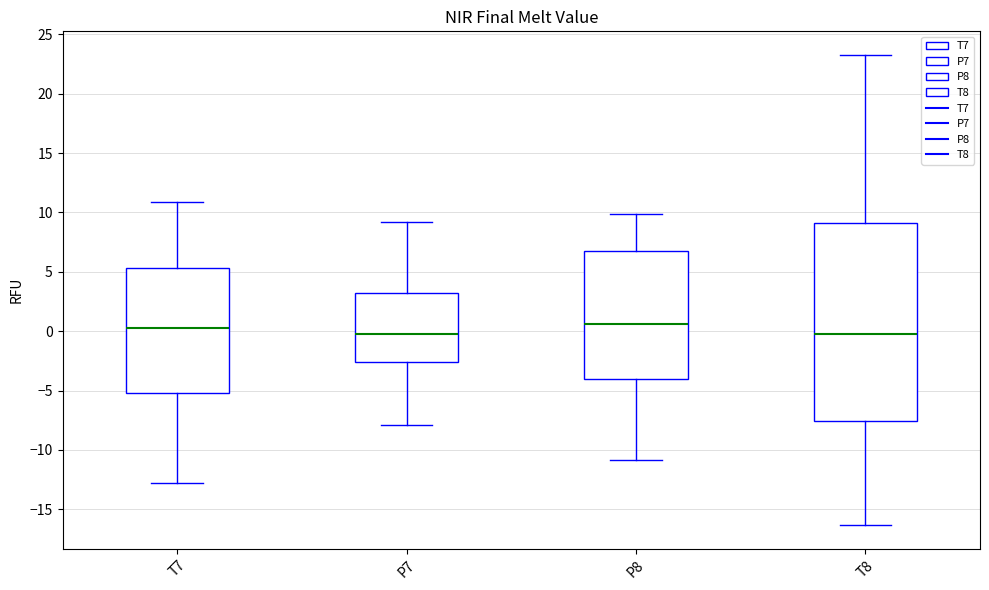

Where is the lower edge of the box for P7 on the y-axis? The values are not printed on the chart, so give them approximately, as read against the axis.

-2.5